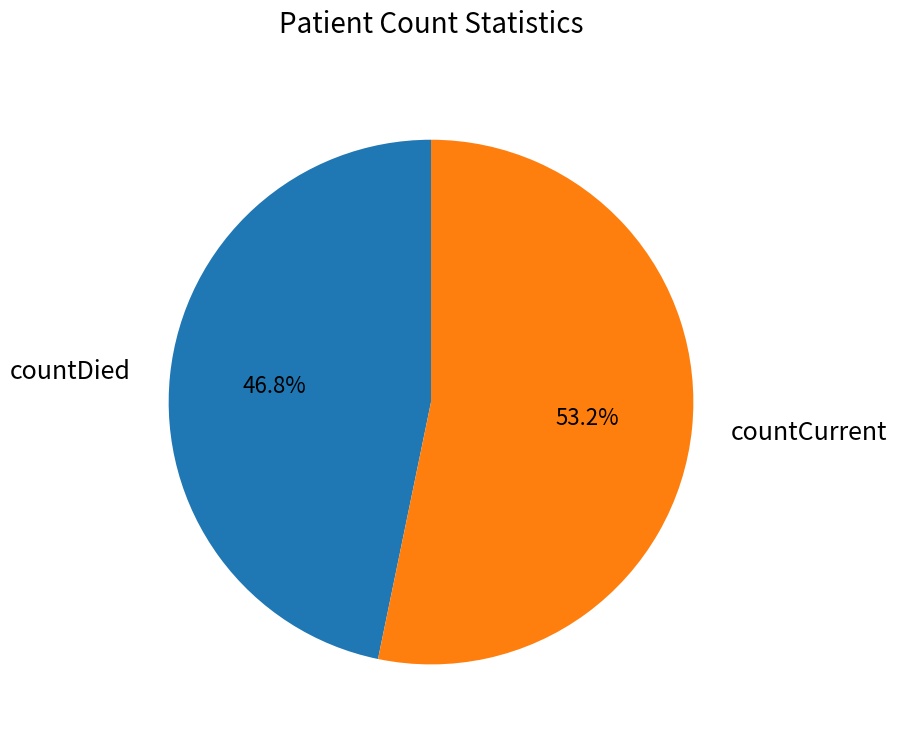

What is the ratio of the value at countCurrent to the value at countDied?

1.1